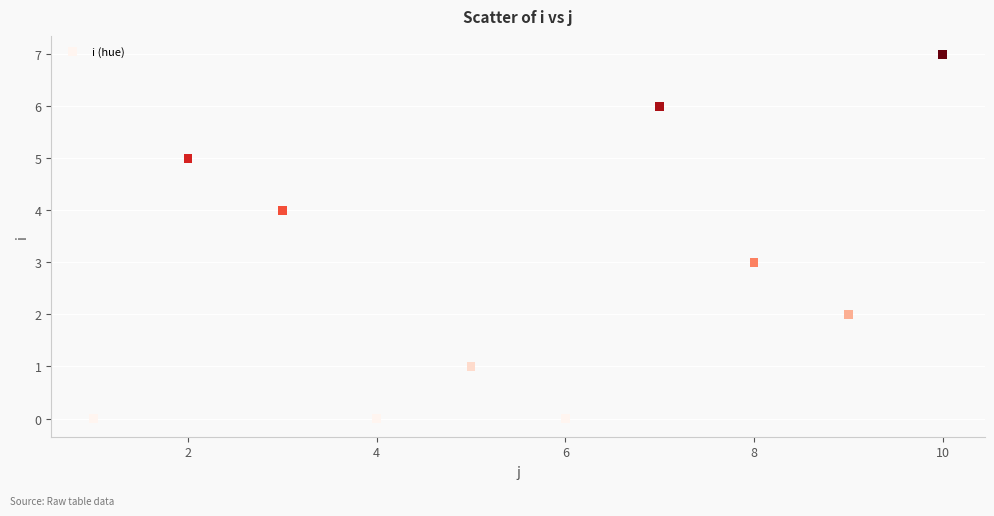

What is the average Y value?

3